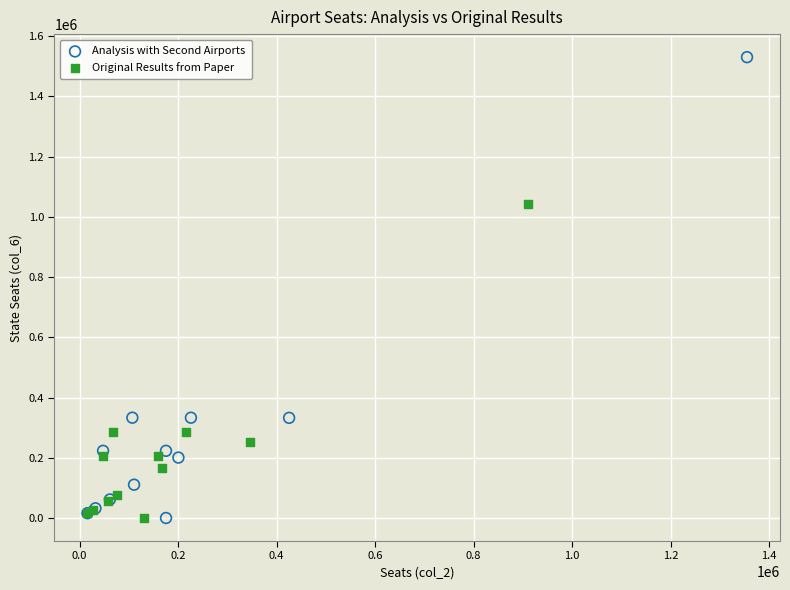

Which series contains the highest Y value?

Analysis with Second Airports